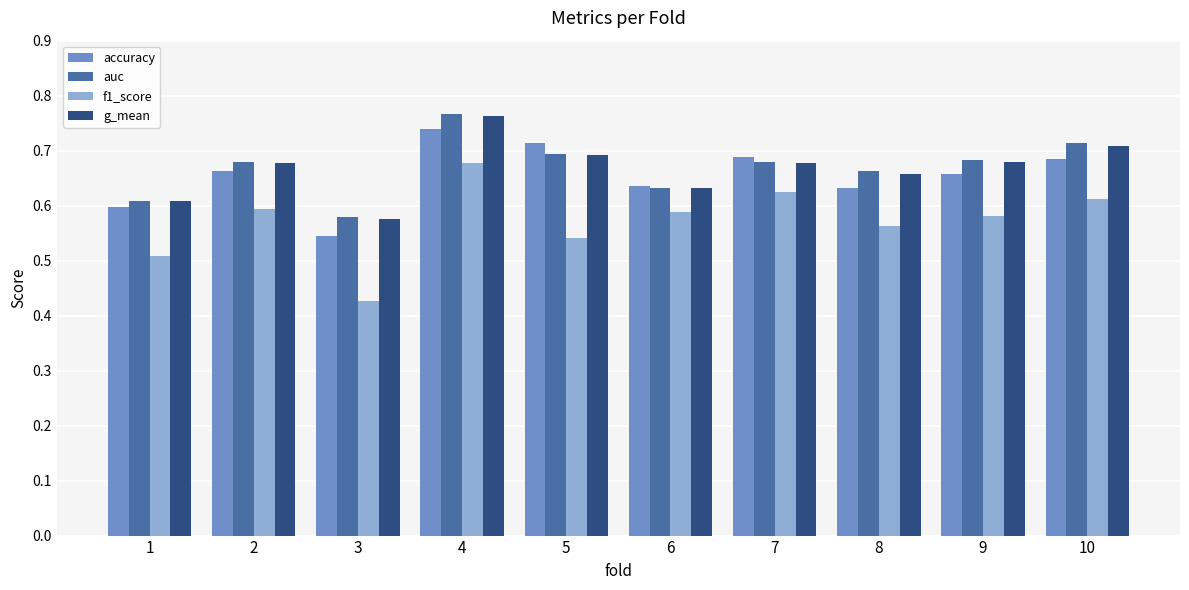

What is the spread (max minus min) of values at 3?

0.2